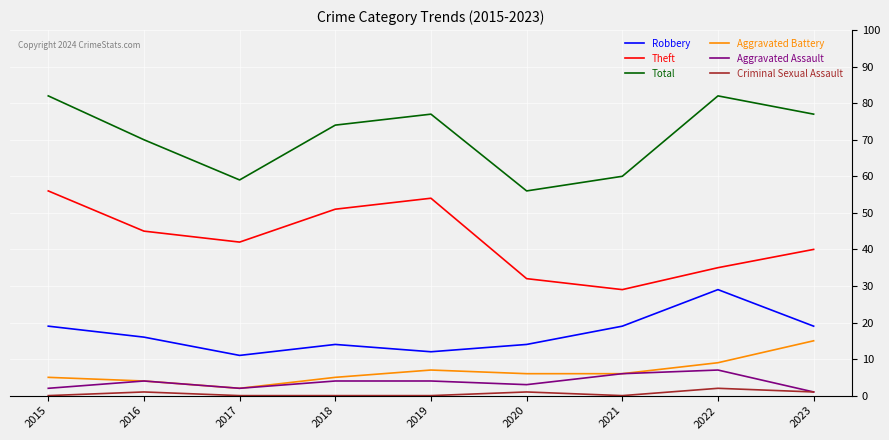

The Theft series shows 51 at 2018. True or false?

True